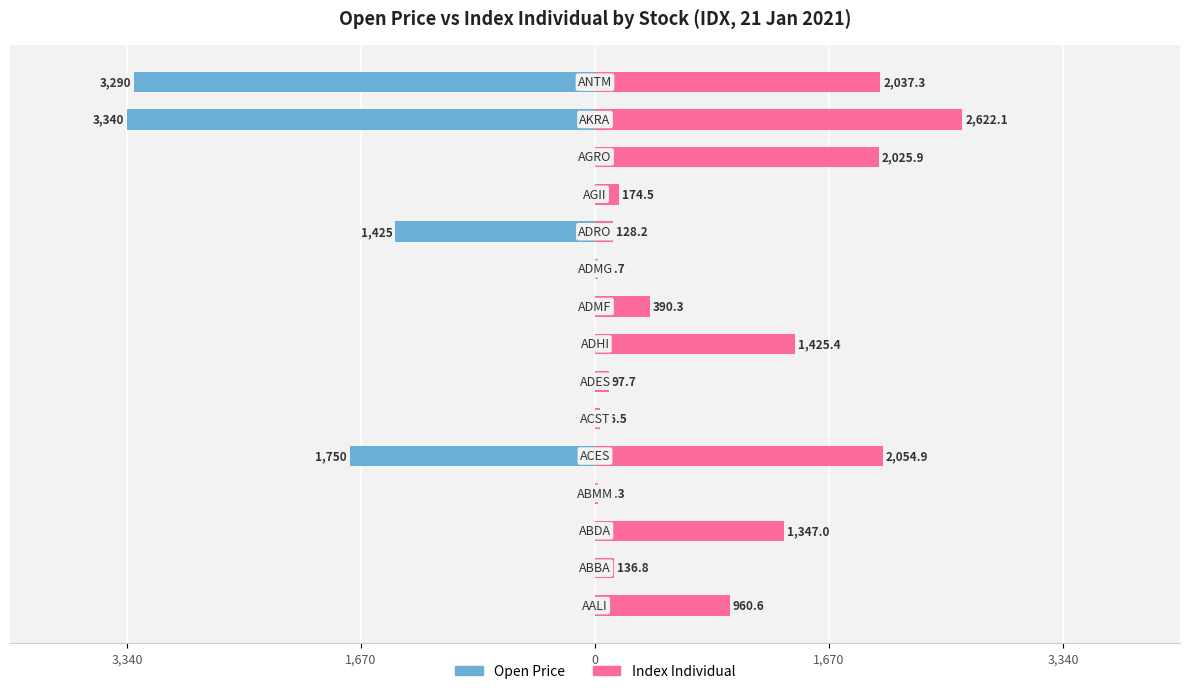

Reading left to right, what are all the values shown in this chart?

Open Price: 0.0	0.0	0.0	0.0	-1750.0	0.0	0.0	0.0	0.0	0.0	-1425.0	0.0	0.0	-3340.0	-3290.0
Index Individual: 960.6	136.8	1347.0	20.3	2054.9	36.5	97.7	1425.4	390.3	18.7	128.2	174.5	2025.9	2622.1	2037.3